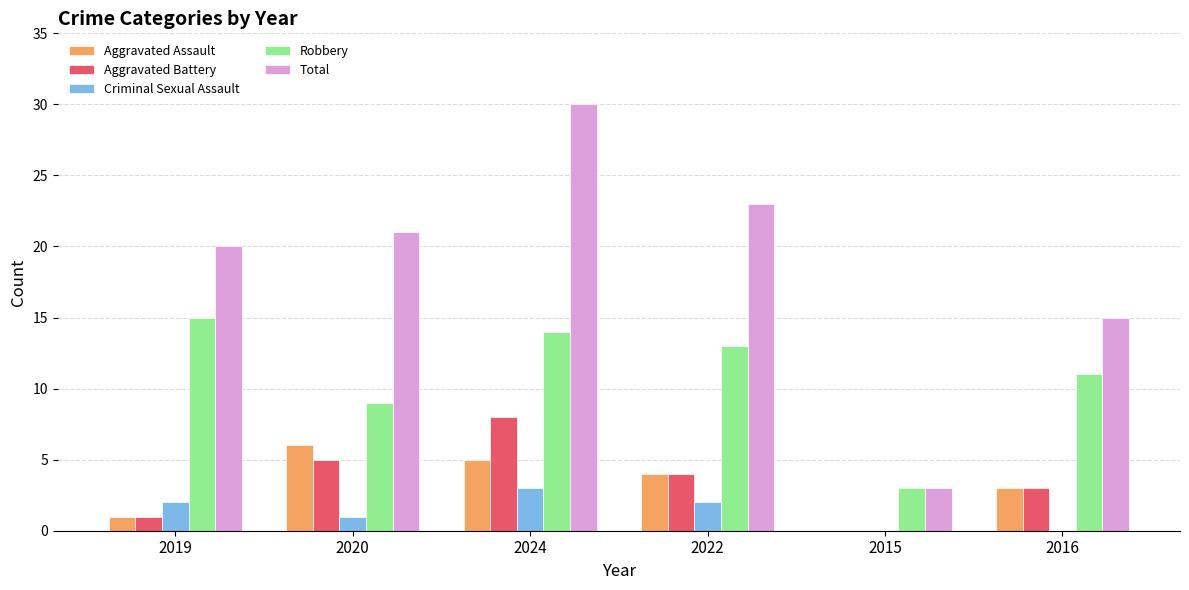

How many groups of bars are there?

6